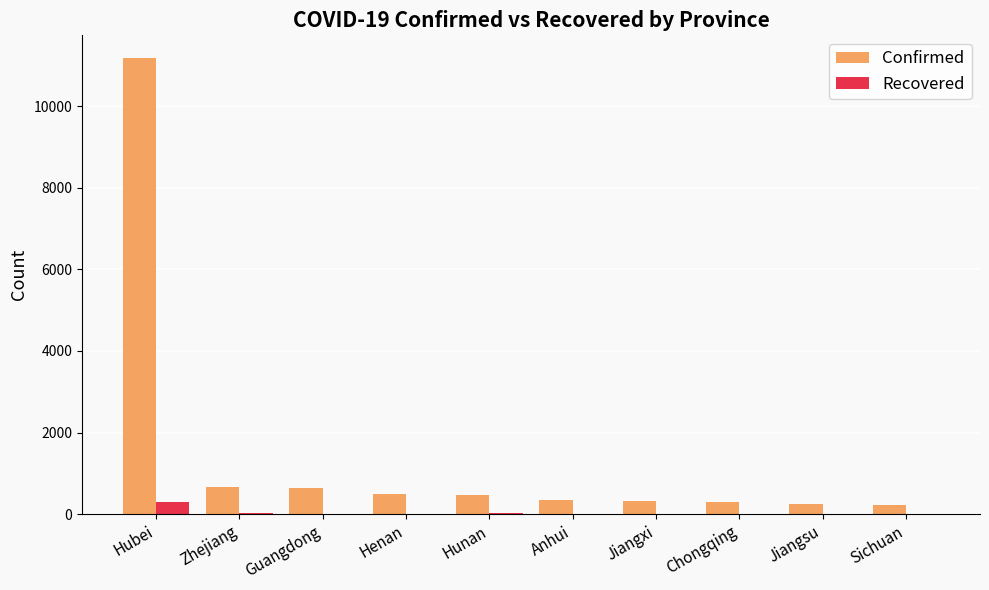

Are the bars grouped side by side (vs. stacked)?

Yes